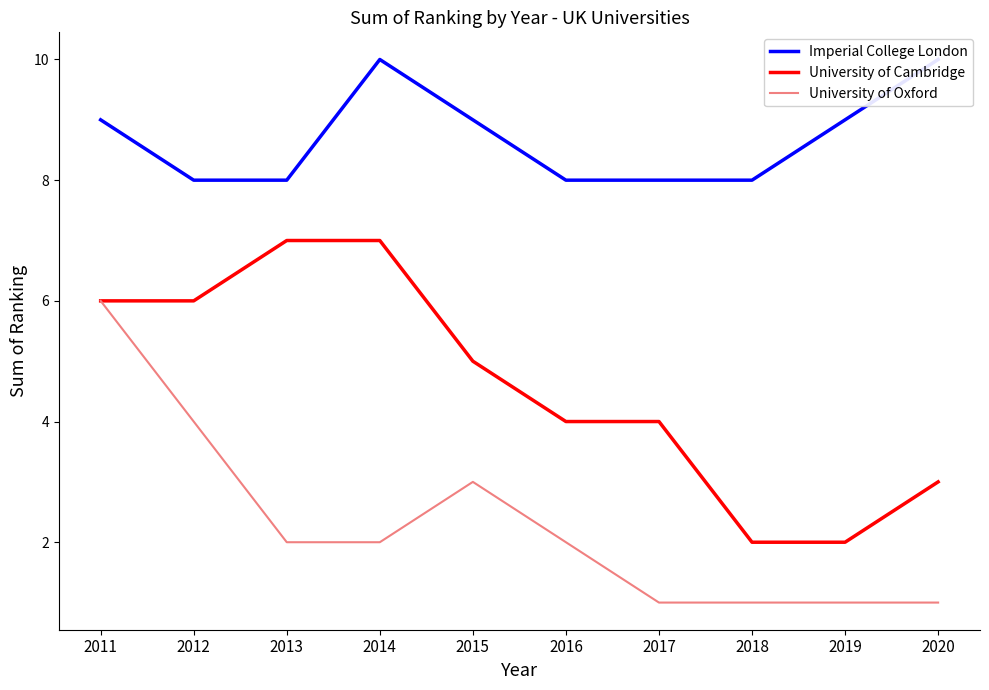

Which series changed the most between 2013 and 2014?

Imperial College London